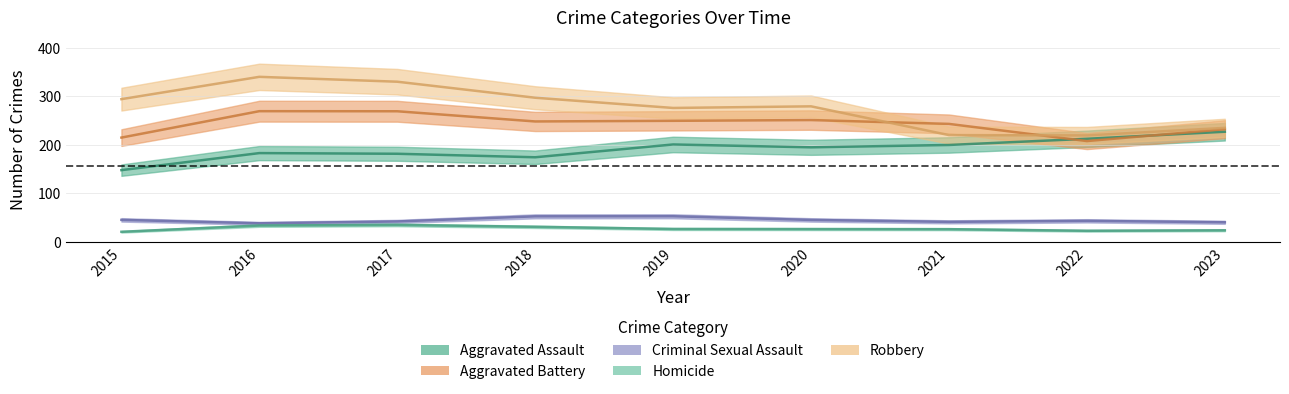

Is the value of Aggravated Battery at 2018 greater than the value of Aggravated Assault at 2022?

Yes